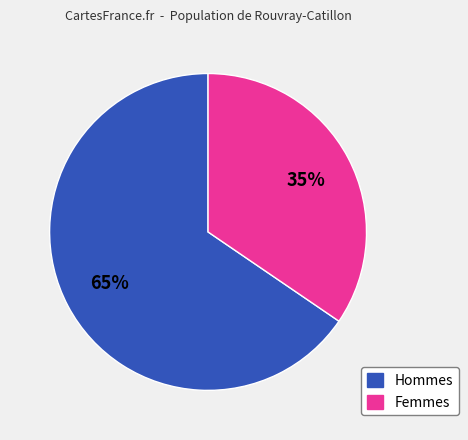

Is there any slice that represents more than half of the pie?

Yes